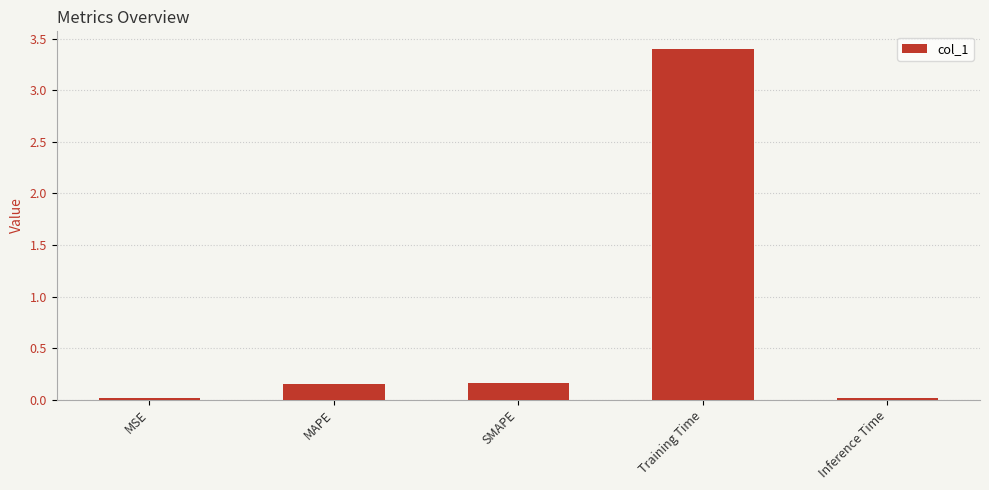

Are the bars horizontal?

No